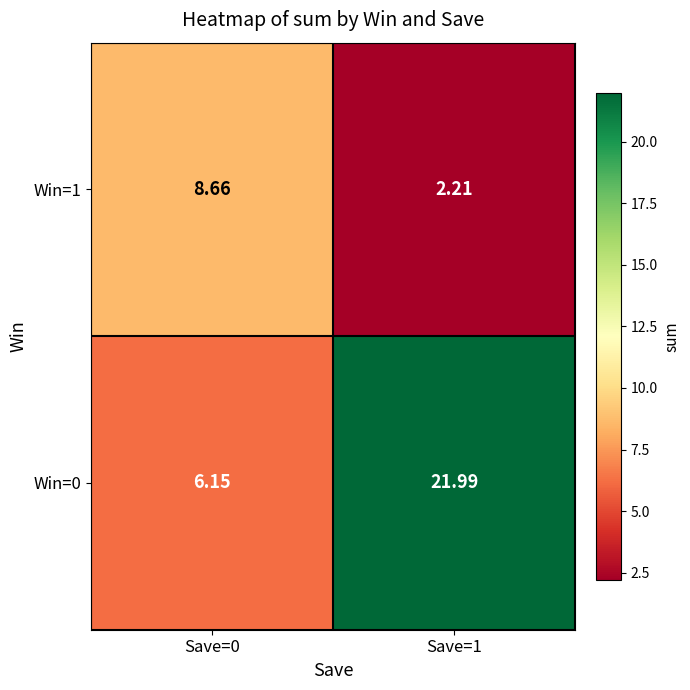

How many data points does each series have?

2